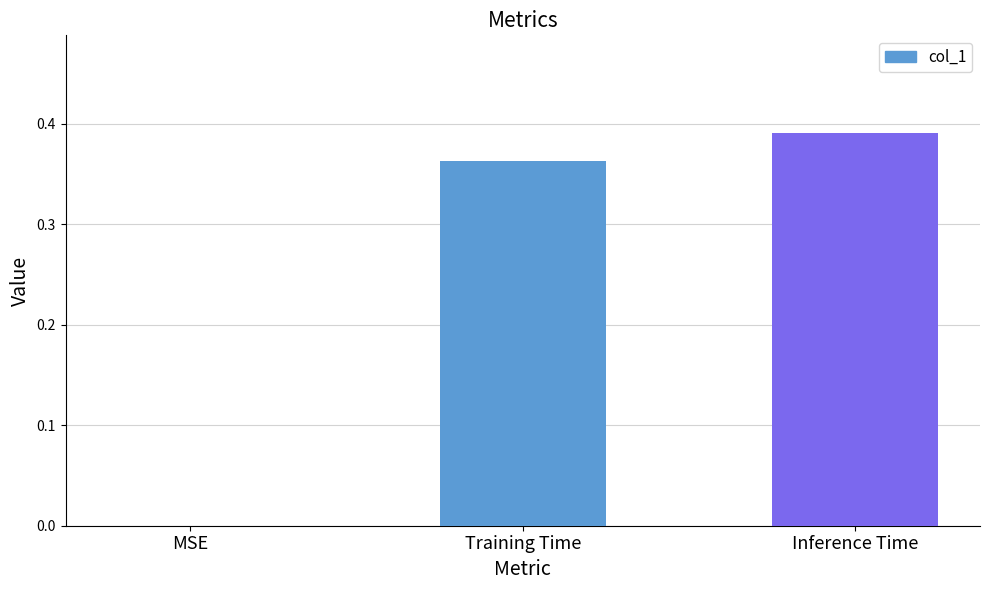

Count the values in the range 0 to 1.

3